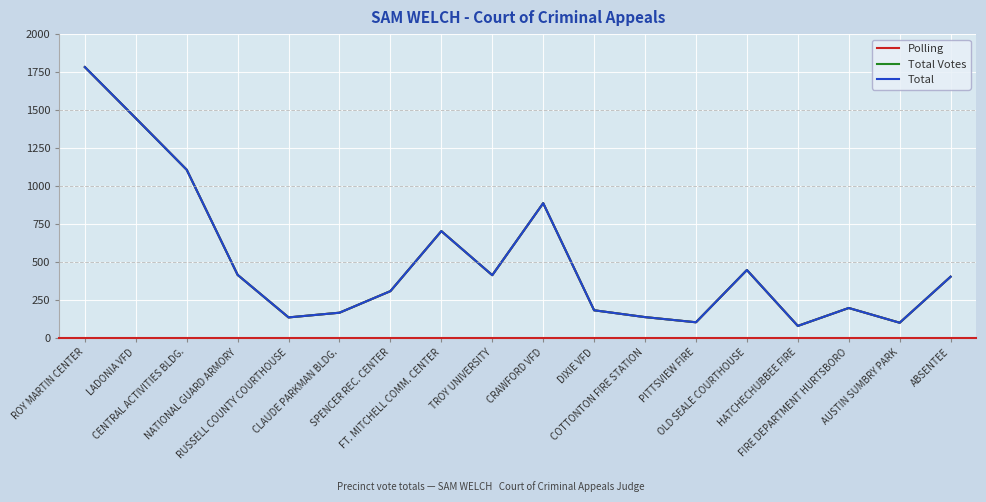

At which label is Total closest to 931?

CRAWFORD VFD